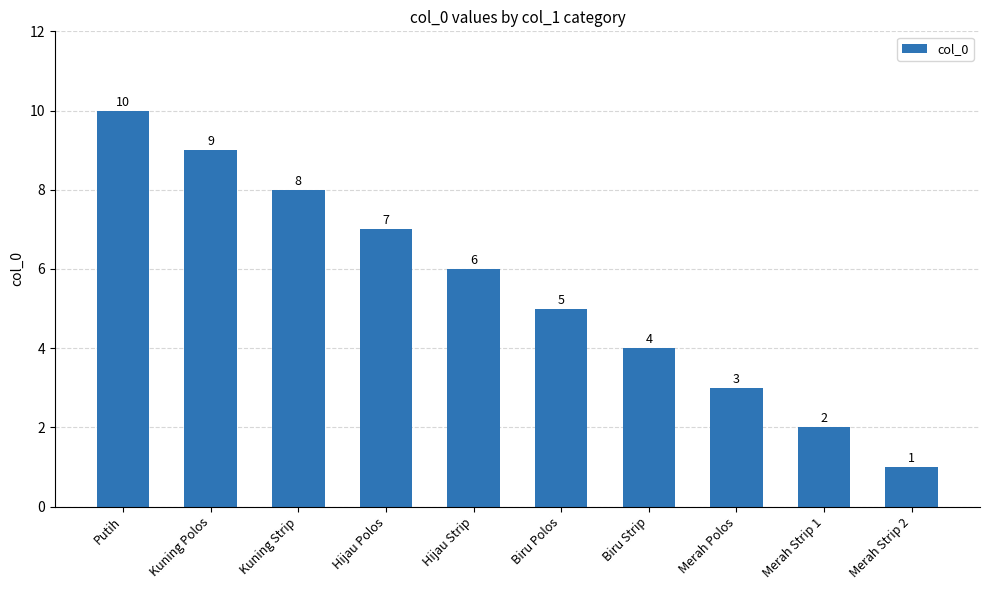

What is the label of the 5th bar from the left?

Hijau Strip